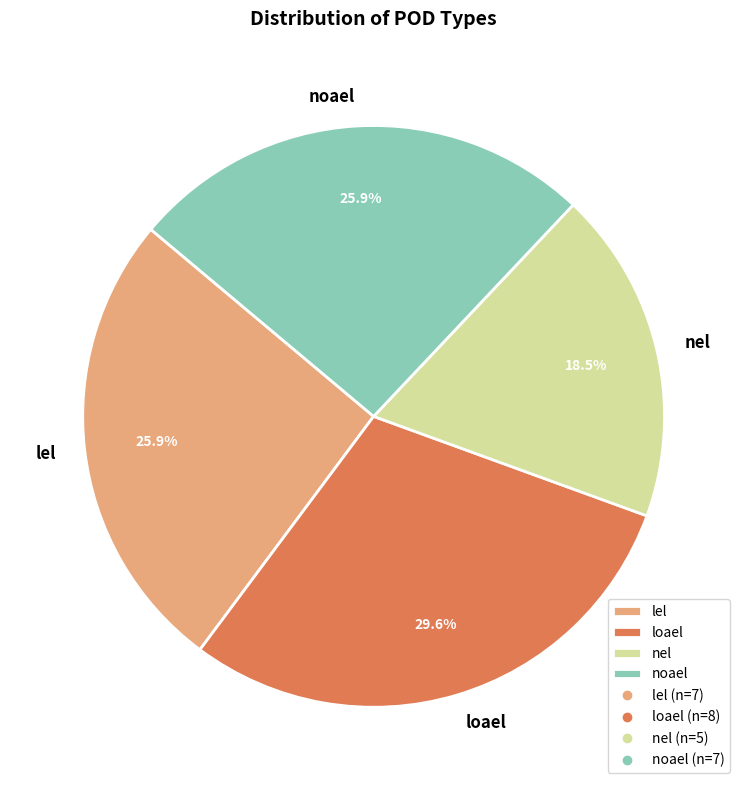

To the nearest percent, what is the average slice percentage?

25%